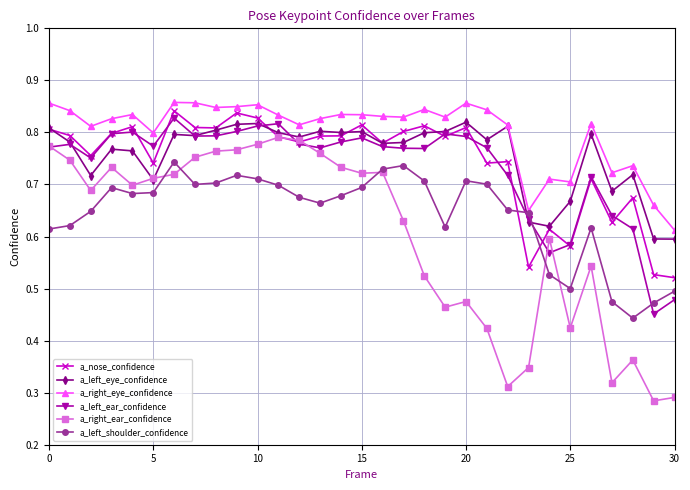

After their last crossing, which series has the higher values: a_nose_confidence or a_left_shoulder_confidence?

a_nose_confidence